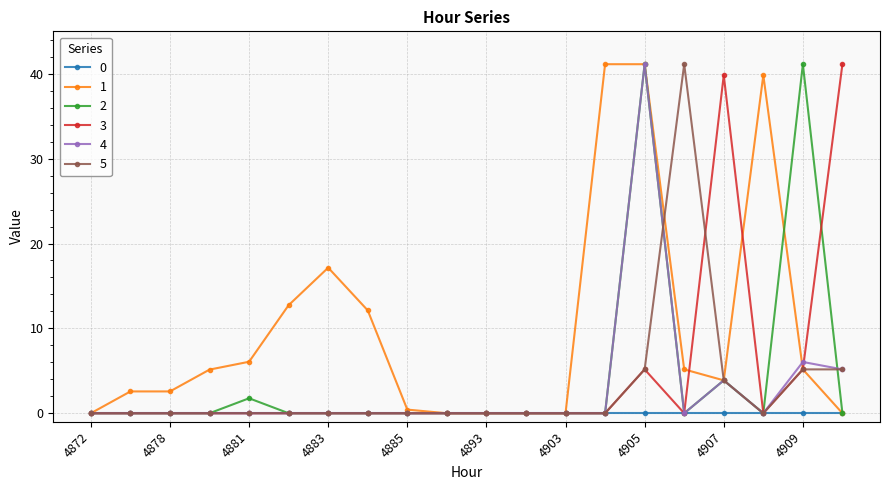

How many categories are shown in the chart?

20